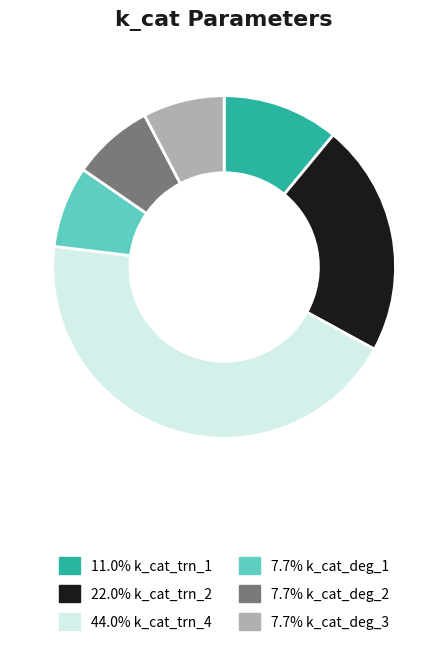

Count the number of slices in the pie.

6